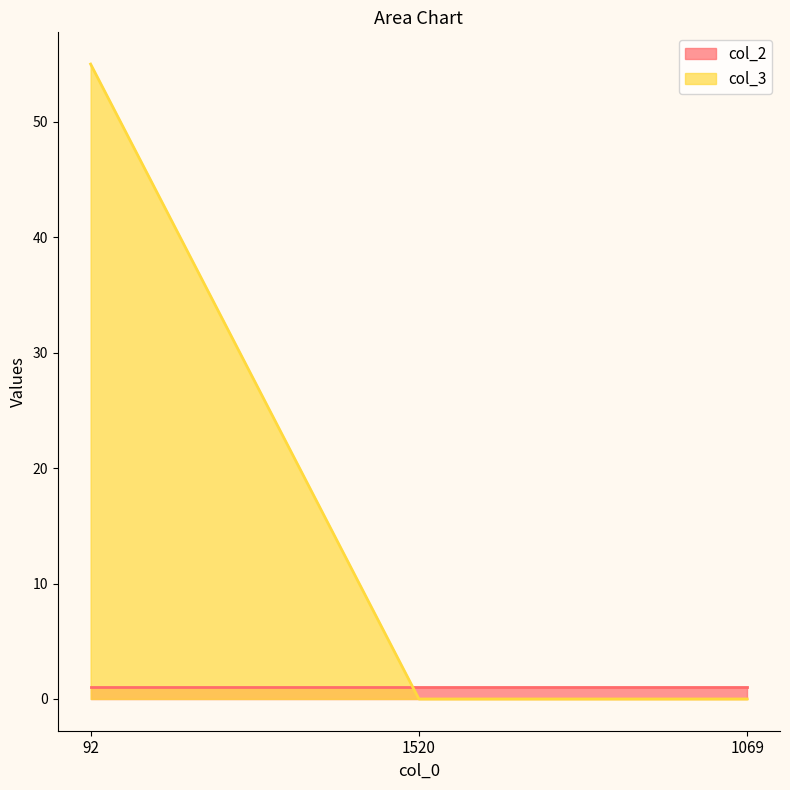

Which has a higher value, 92 or 1069?

92